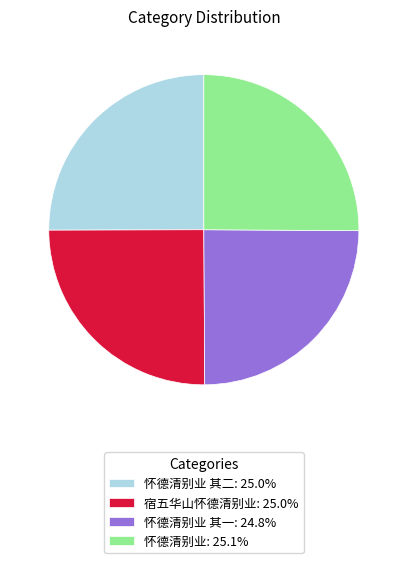

Is there any slice that represents more than half of the pie?

No